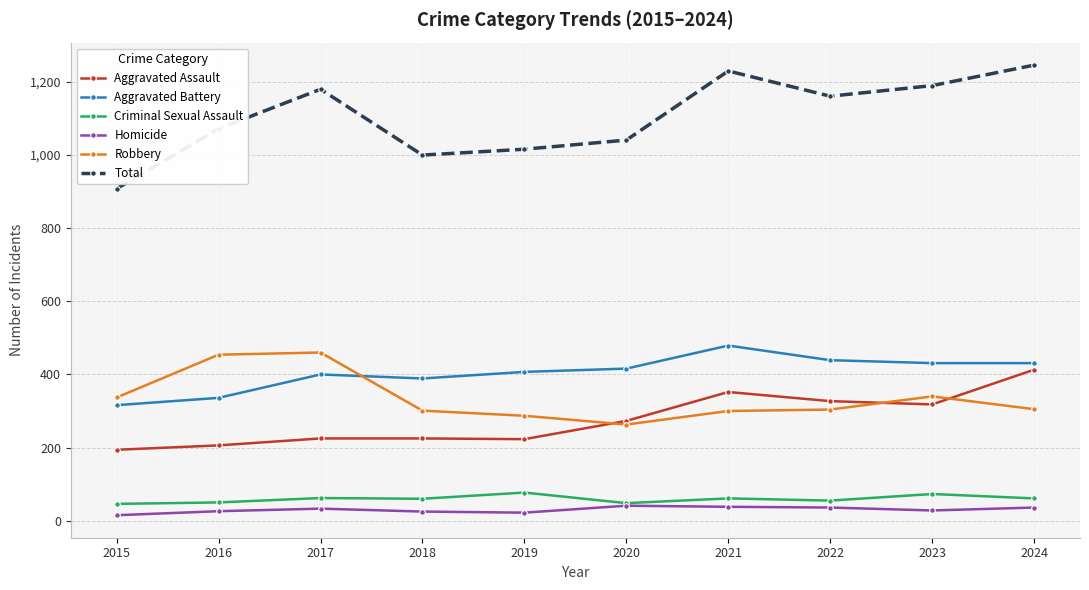

True or false: Homicide has more than 0 interior local peaks.

True